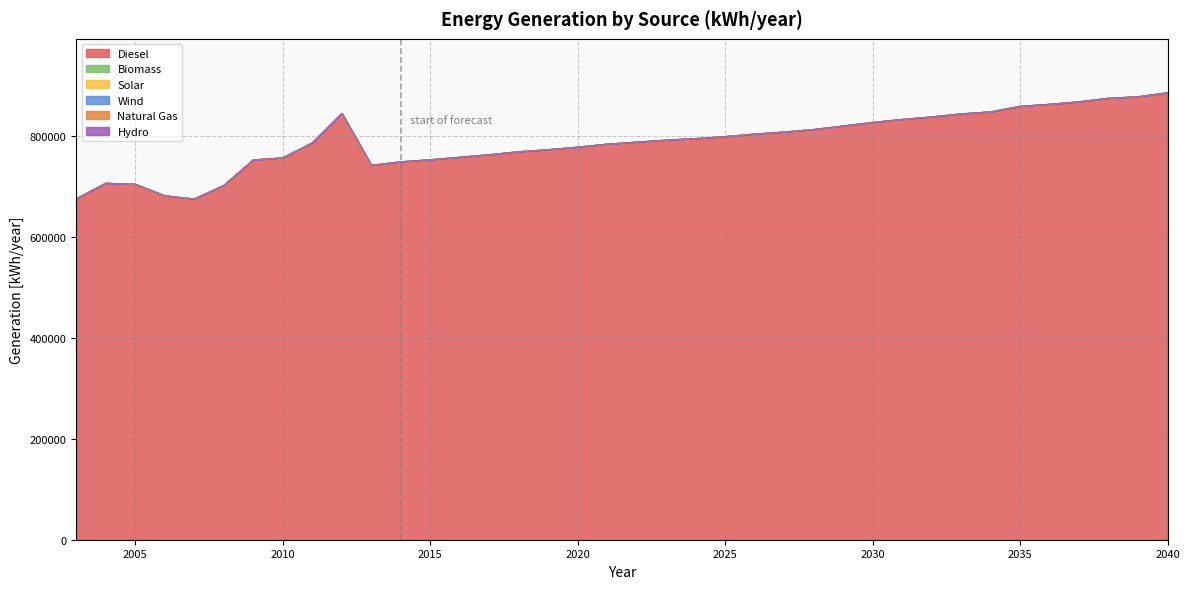

At which label does generation_hydro [kWh/year] reach its peak?

2003